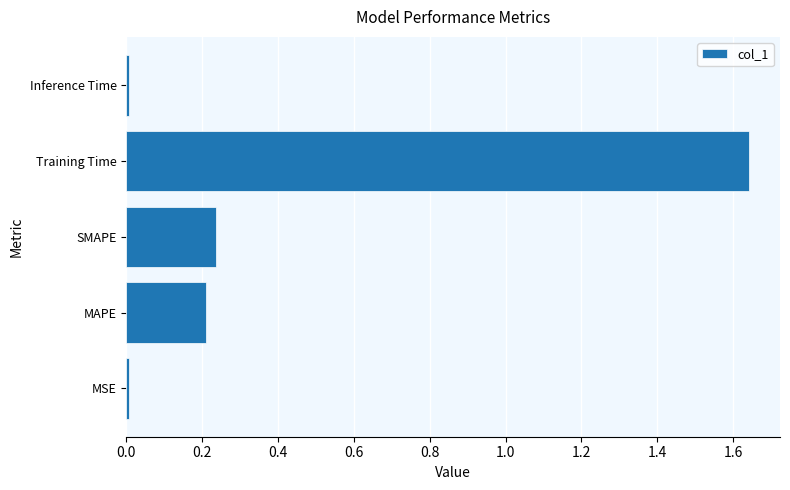

The value at SMAPE is 0.2. True or false?

True